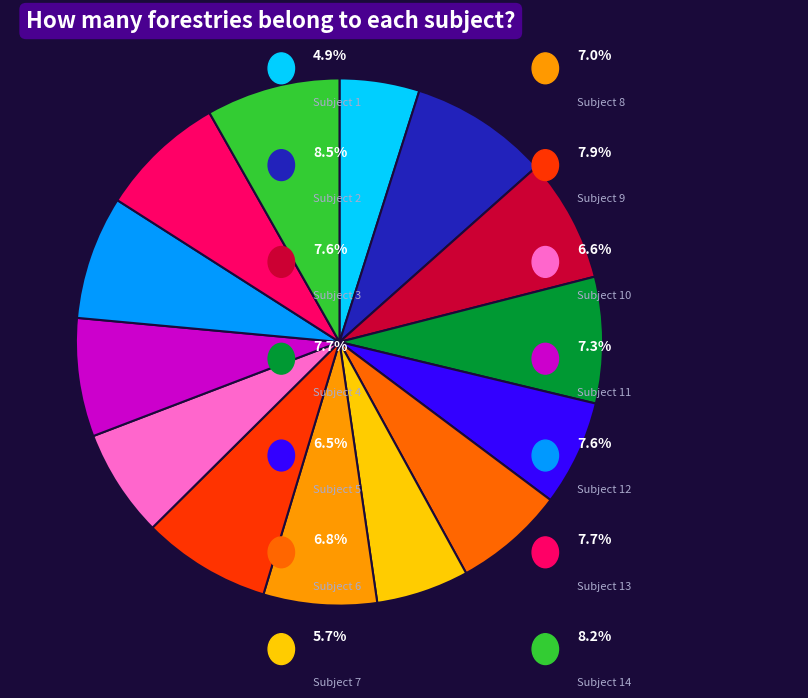

Is there a majority slice in this chart?

No